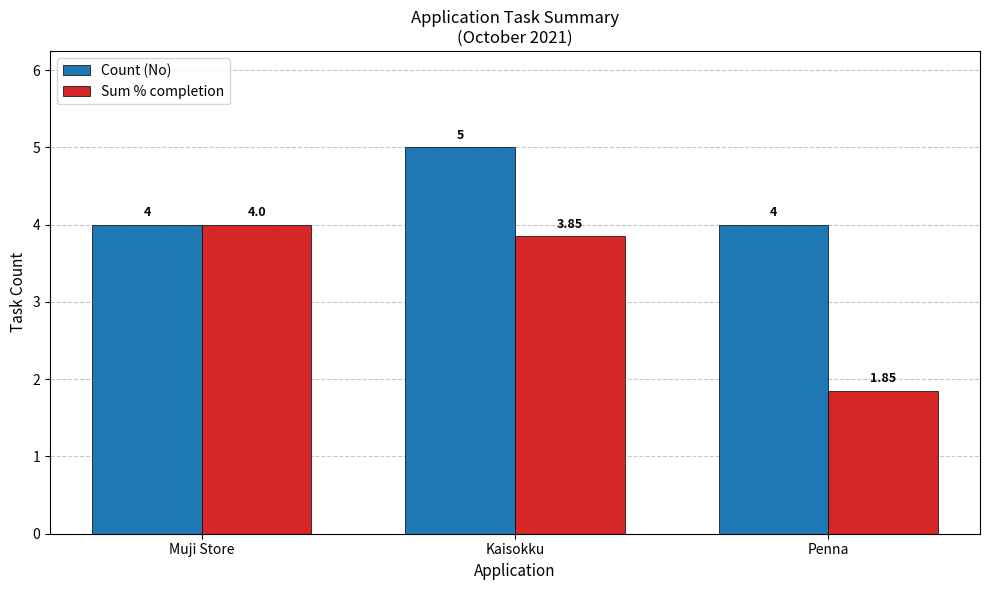

List the series in order of their peak value, highest first.

Count (No), Sum % completion